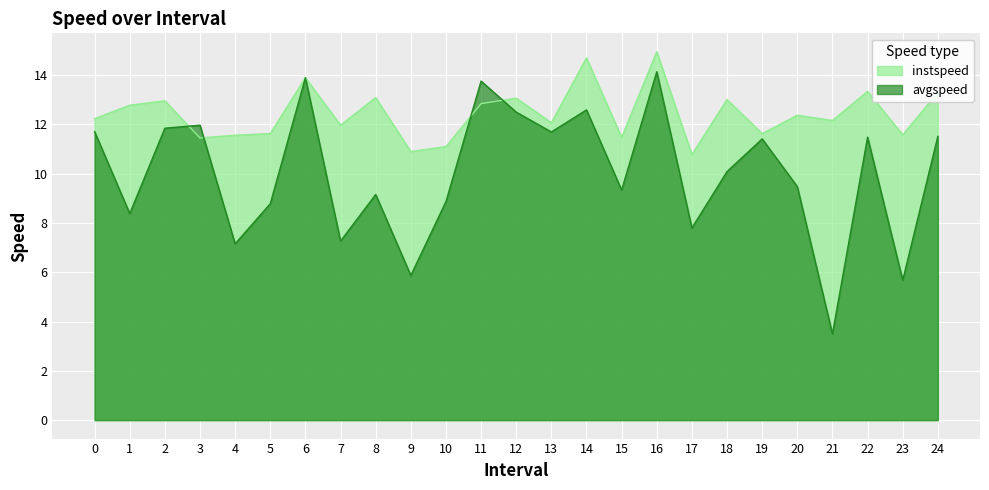

What is the sum of all instspeed values?

310.7